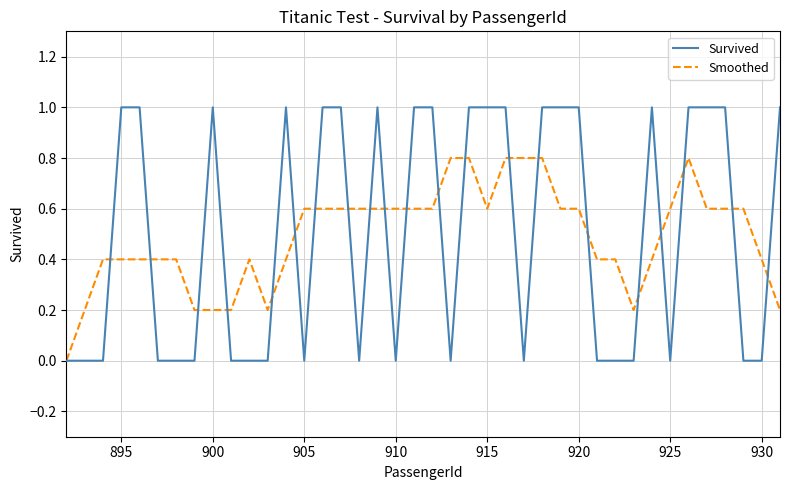

Which series has the largest range (max minus min)?

Survived